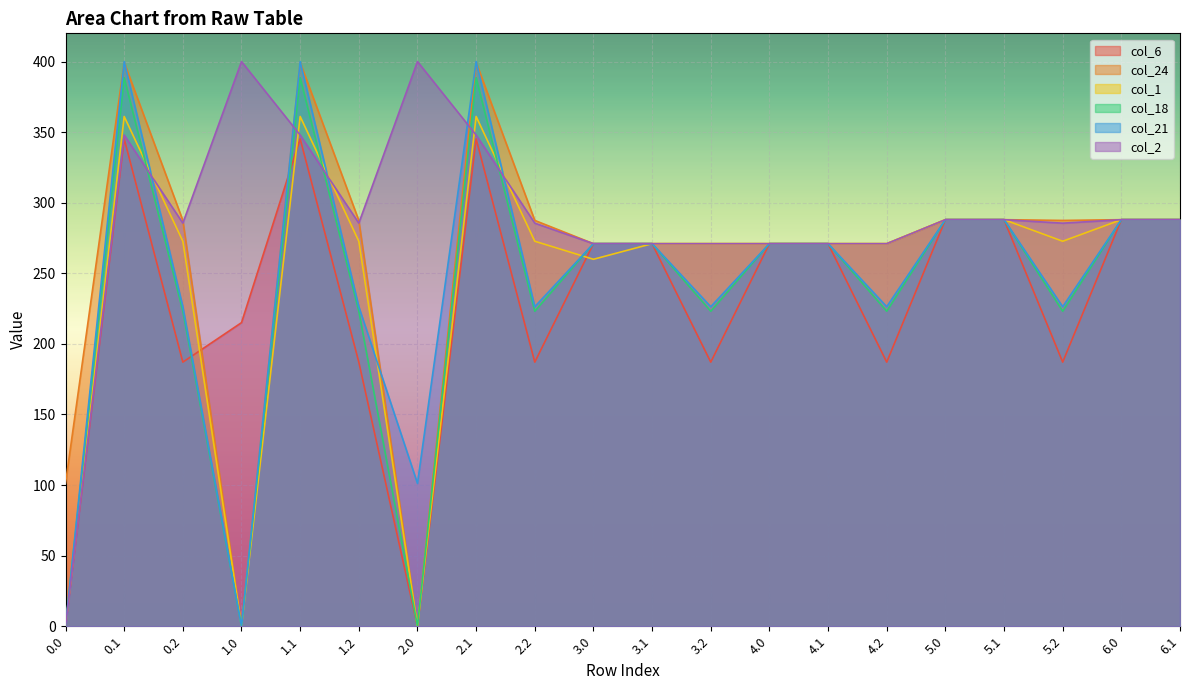

What is the difference between the maximum and minimum values in the col_18 series?

388.5